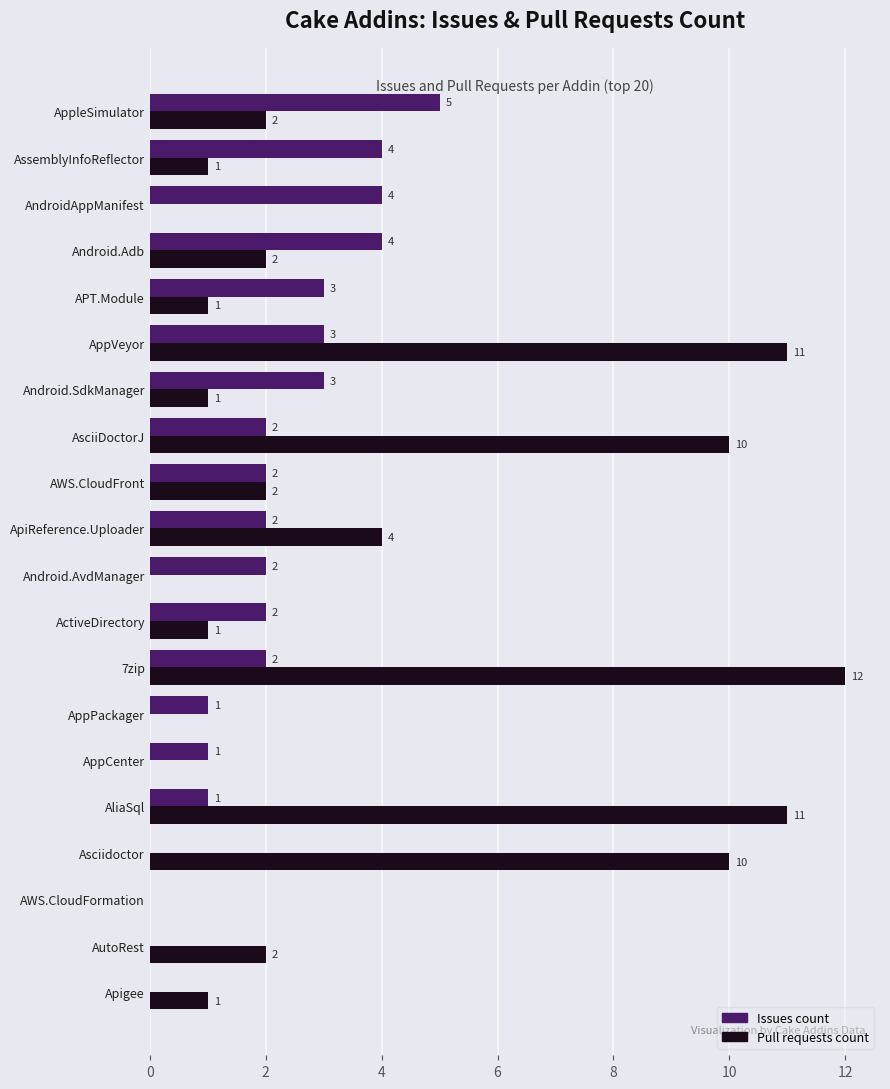

Which series changed the most between Android.AvdManager and ApiReference.Uploader?

Pull requests count